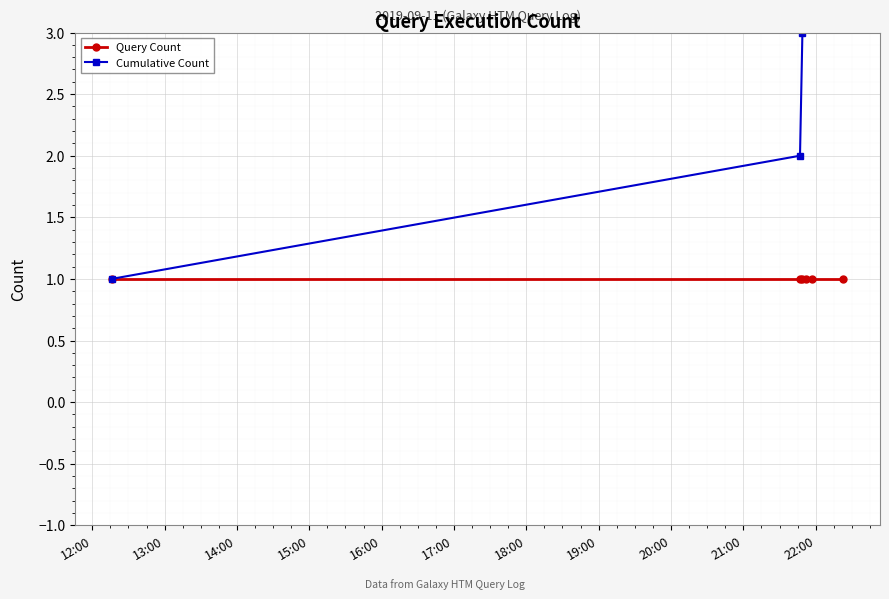

Which series has the largest total across all categories?

Cumulative Count